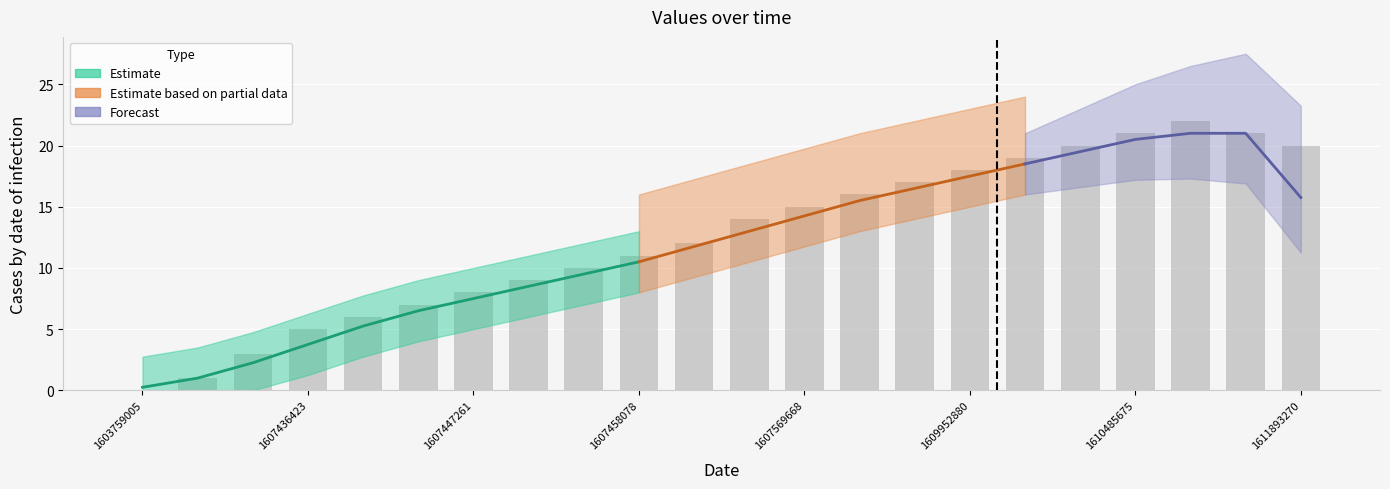

The chart shows a value of 20 at 1611893270. True or false?

True